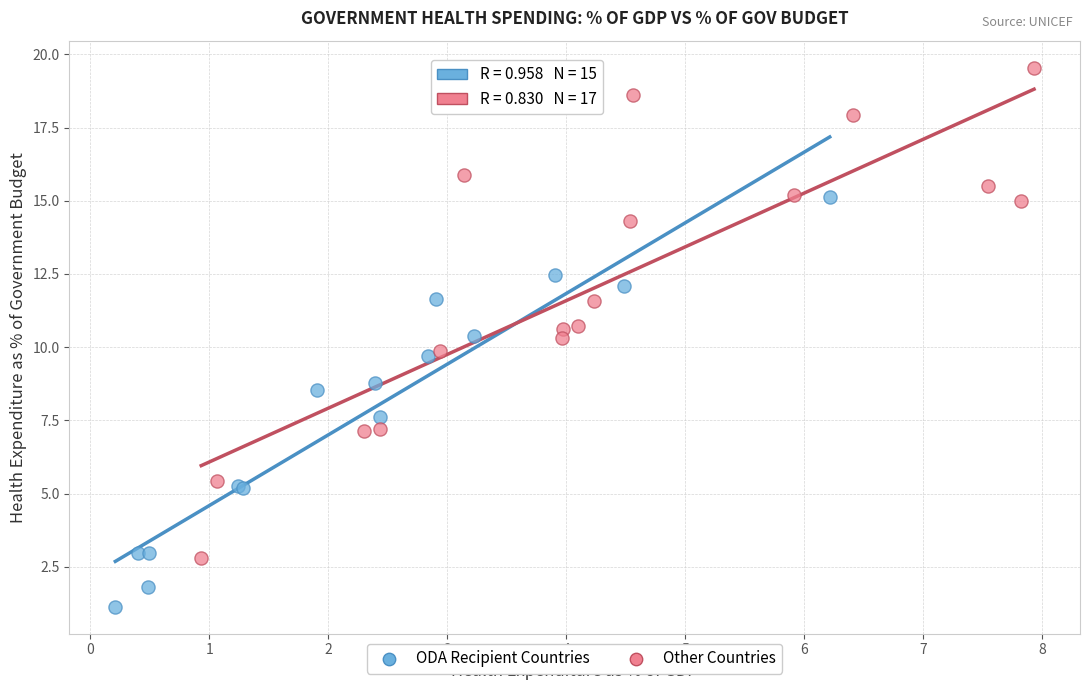

Which series has the widest spread of Y values?

Other Countries